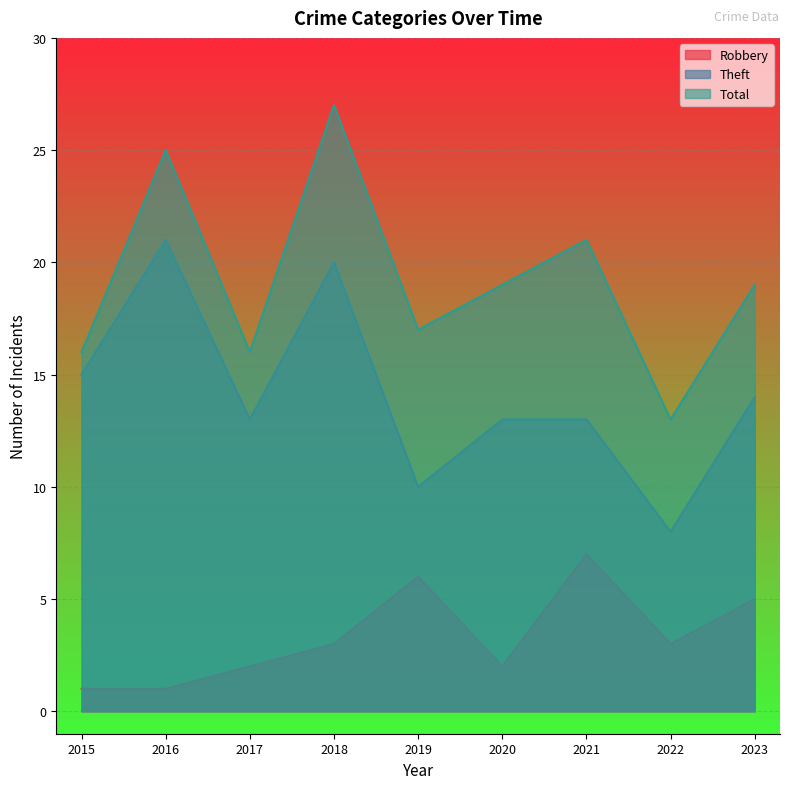

What is the spread (max minus min) of values at 2017?

14